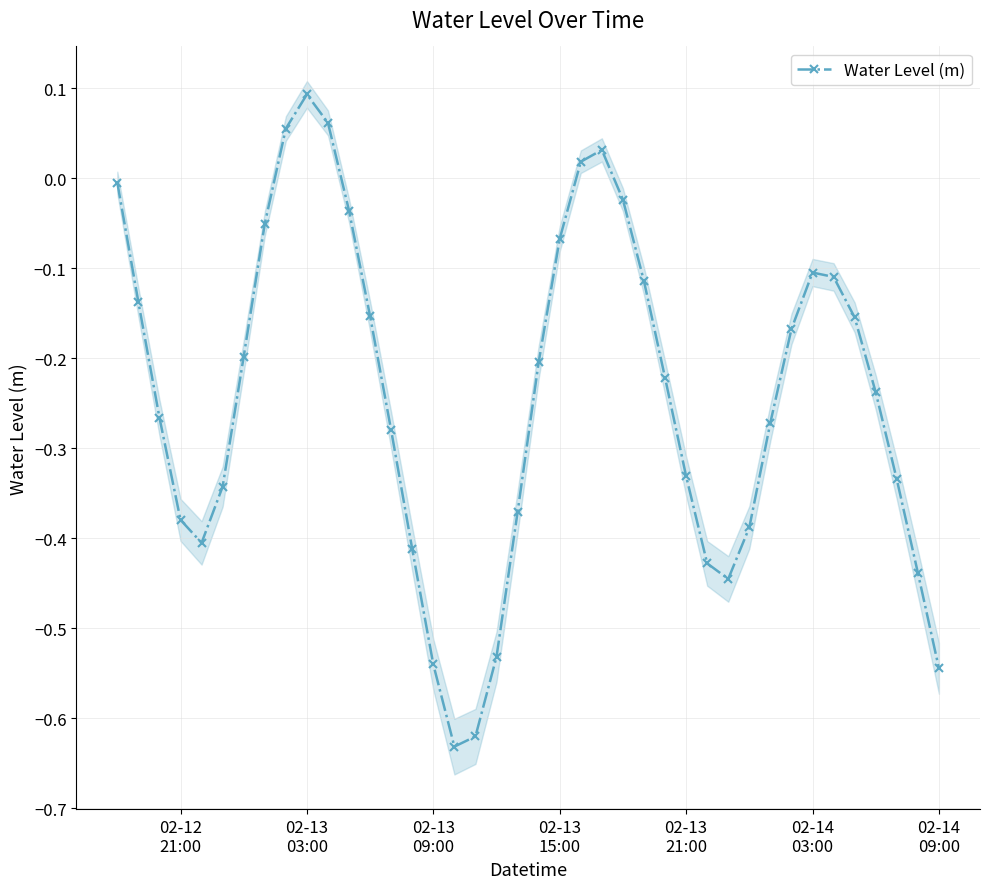

How many points are higher than both their immediate neighbors (excluding endpoints)?

3